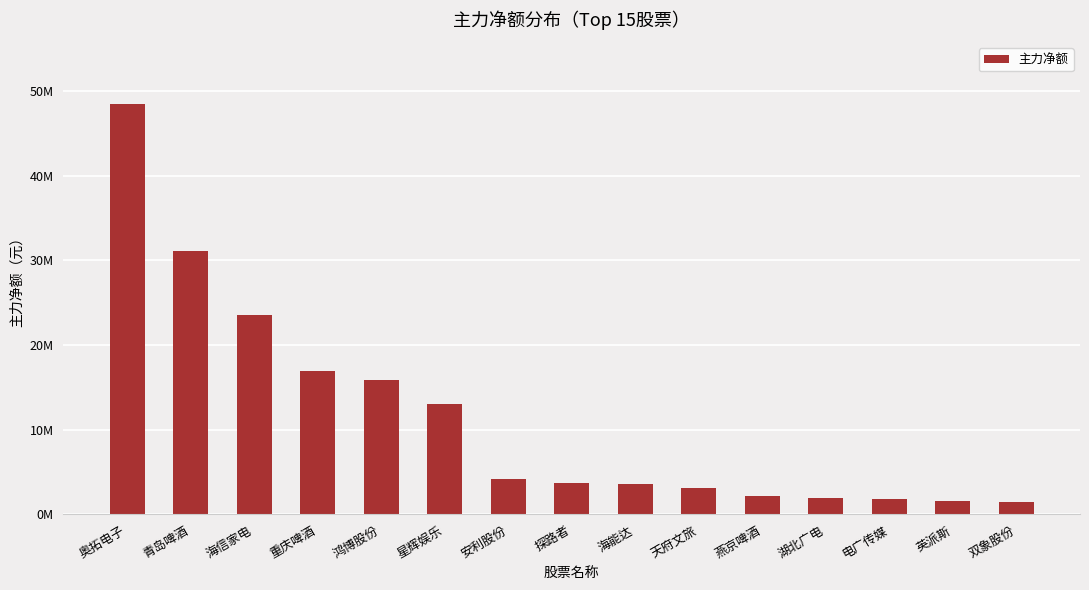

Are the bars grouped side by side (vs. stacked)?

No